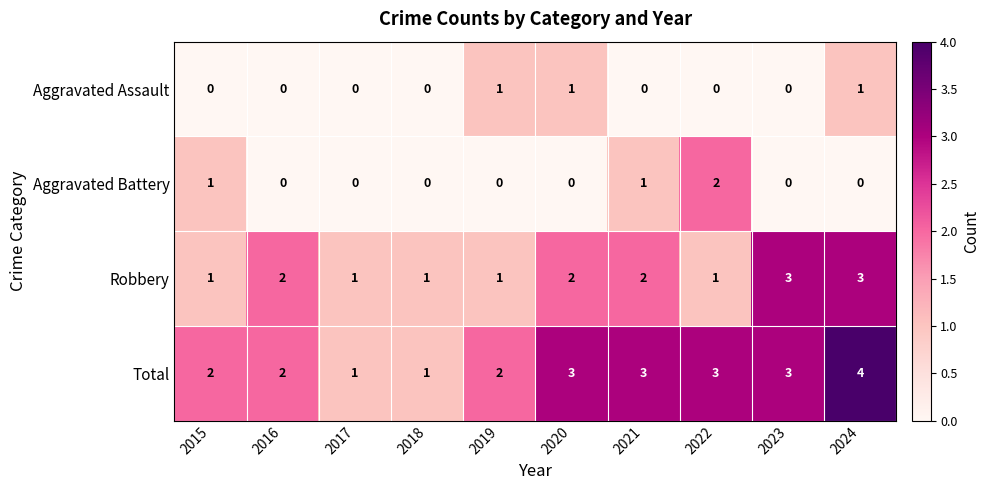

Count the number of categories in the chart.

10